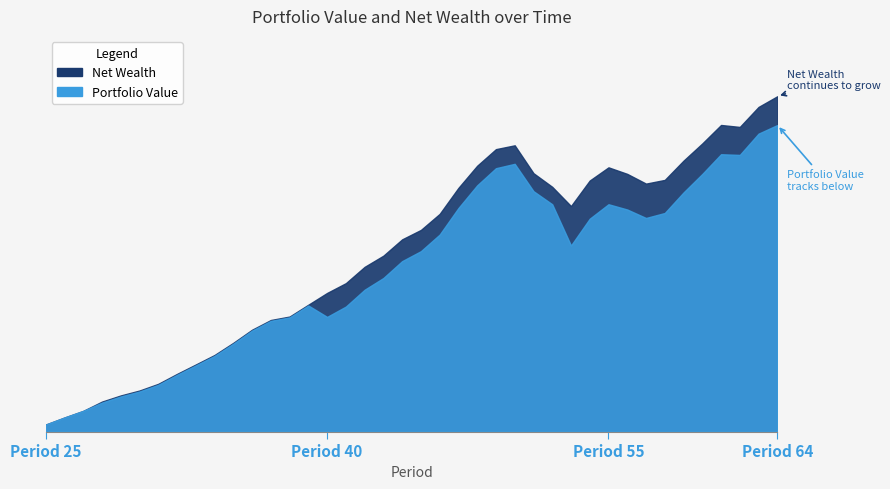

At which category is the sum across all series the highest?

64